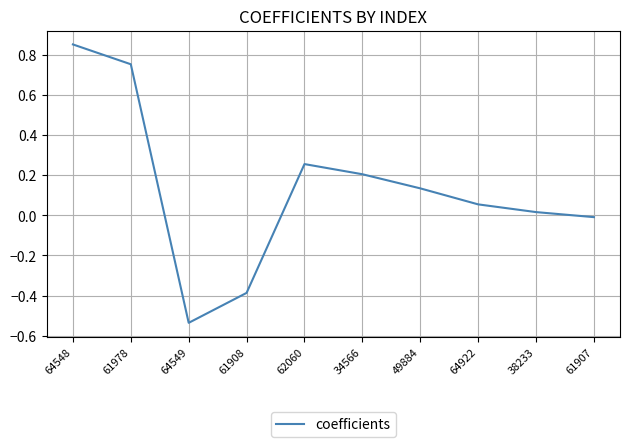

Which label corresponds to the largest value in the chart?

64548